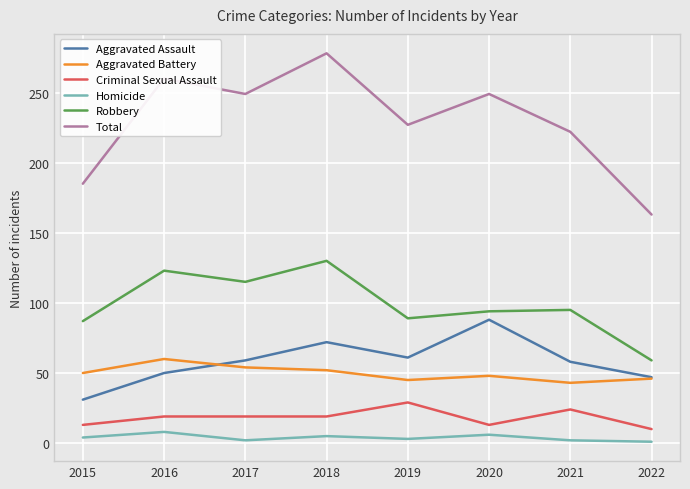

Which series has the largest total across all categories?

Total